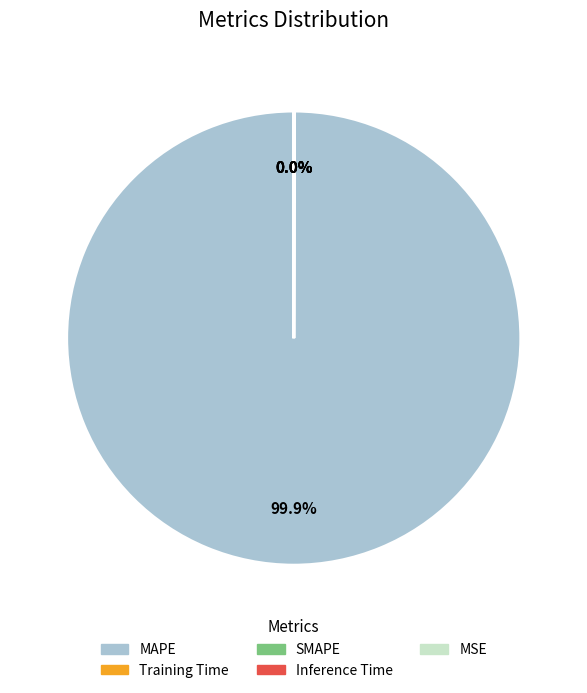

Does MSE represent more than half of the total?

No